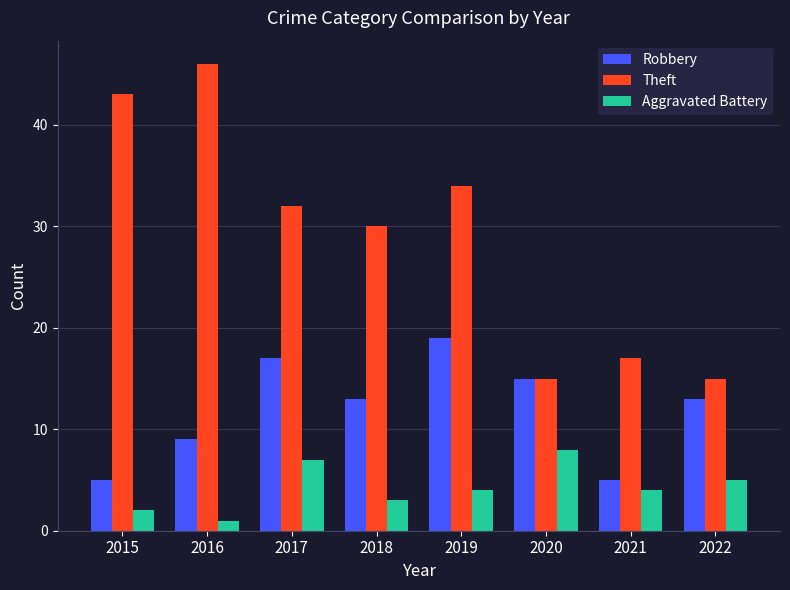

How many data points does each series have?

8